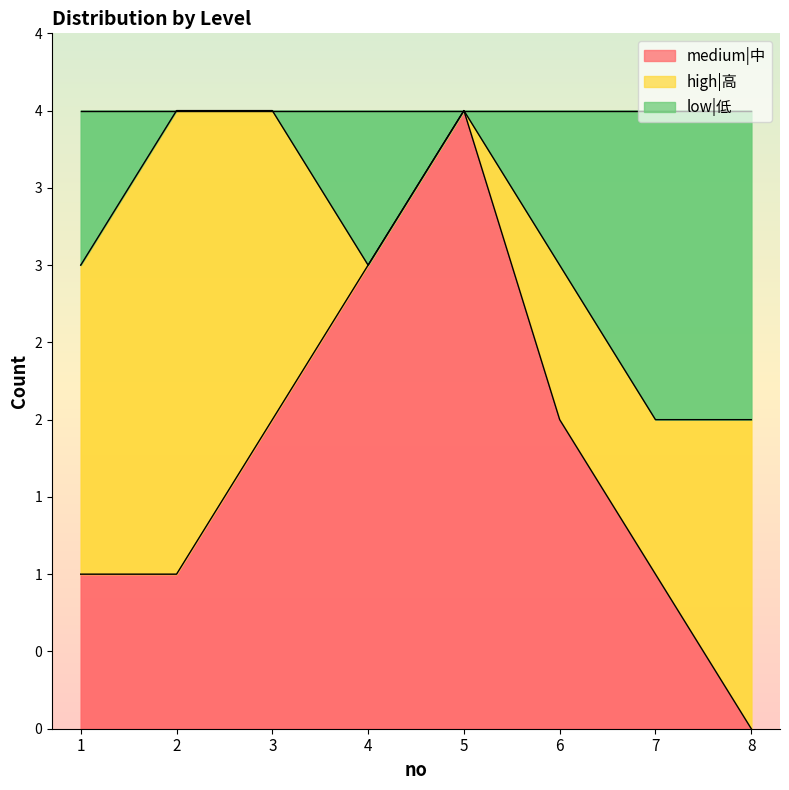

True or false: low|低 and medium|中 cross at least once.

False